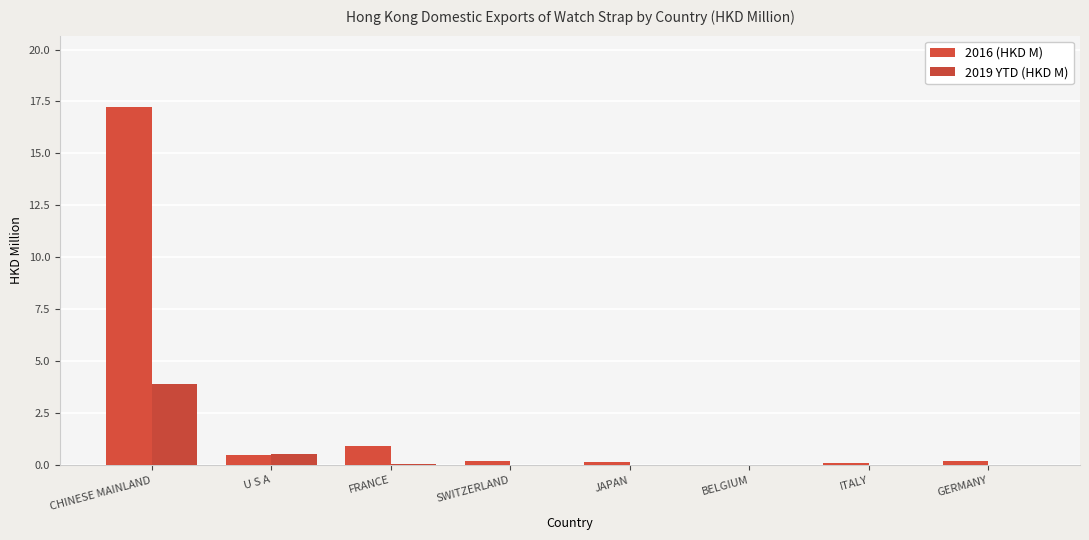

List the labels in order of 2016 (HKD M) value, smallest first.

BELGIUM, ITALY, JAPAN, GERMANY, SWITZERLAND, U S A, FRANCE, CHINESE MAINLAND